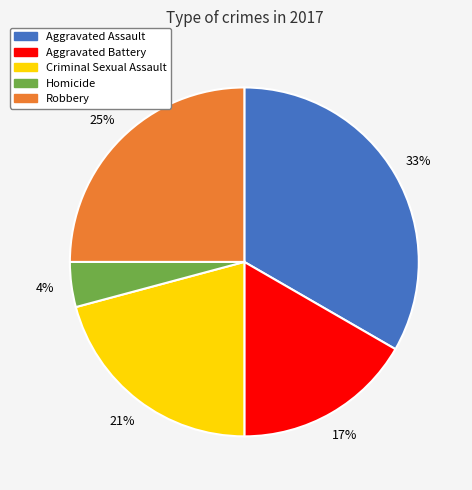

Between Aggravated Battery and Aggravated Assault, which is larger?

Aggravated Assault